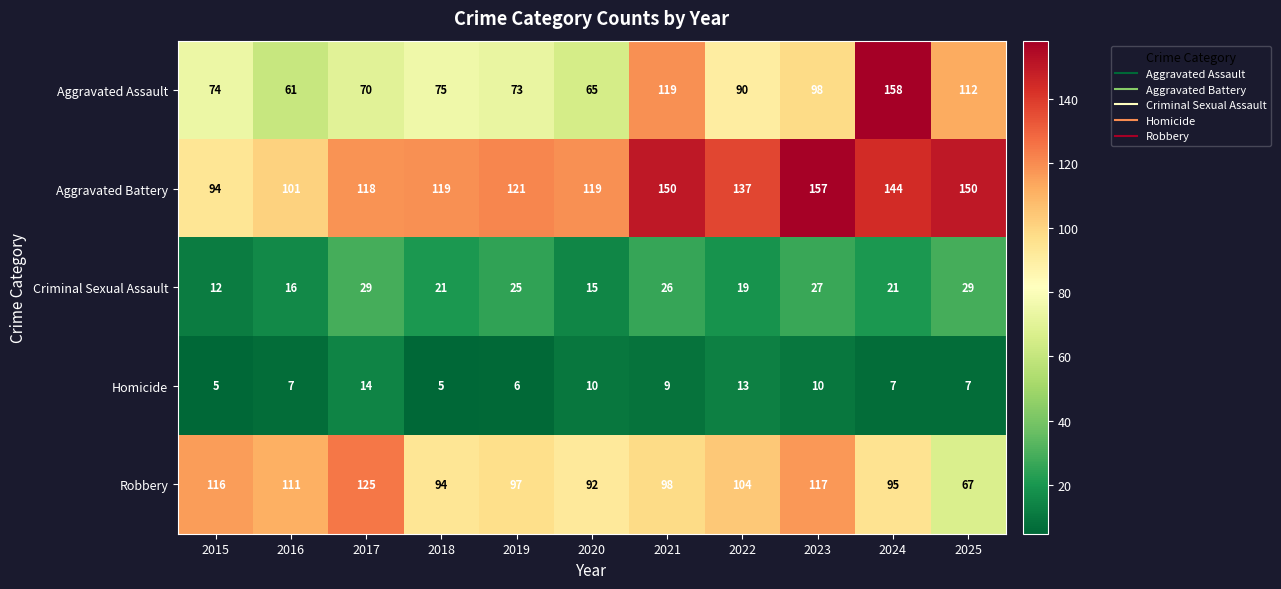

At which category is the sum across all series the highest?

2024